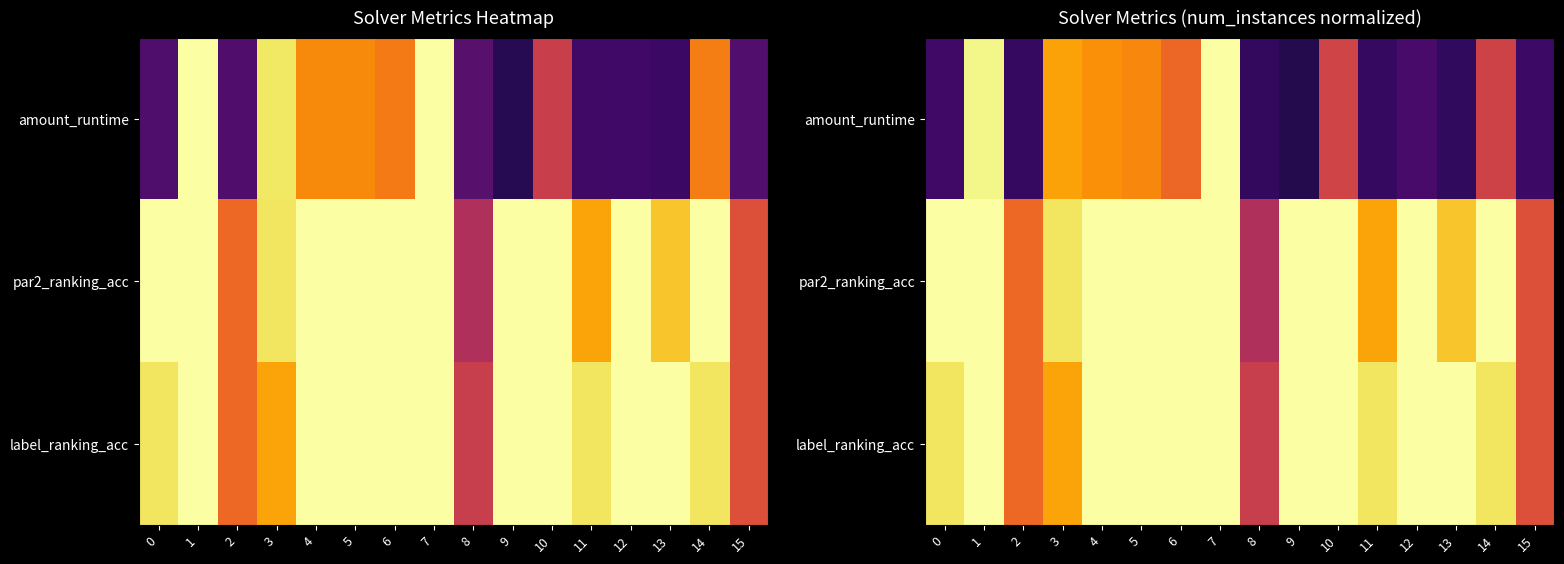

At 15, list the series in order from smallest to largest.

amount_runtime, par2_ranking_acc, label_ranking_acc